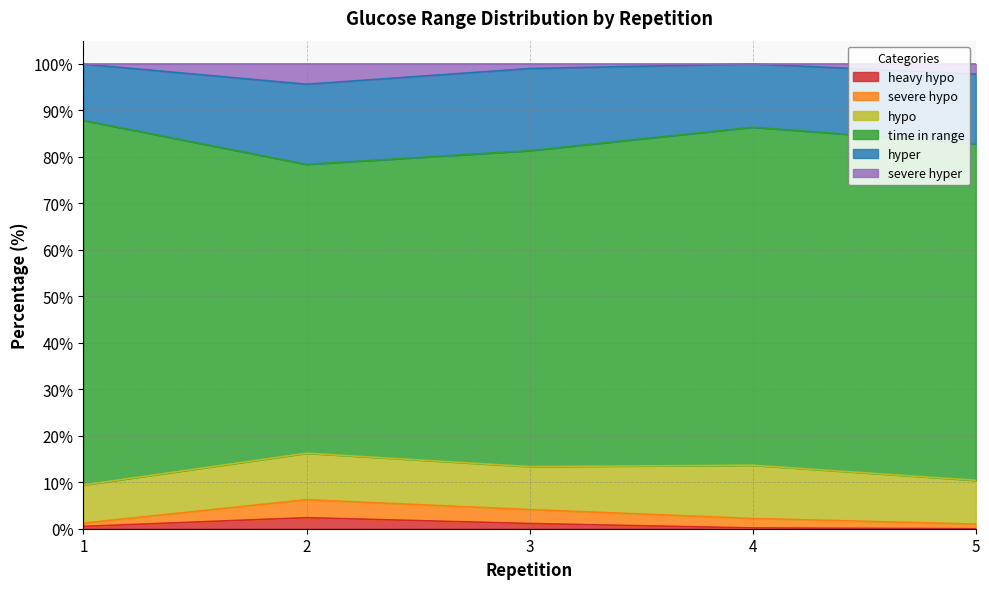

Does the chart have visible grid lines?

Yes